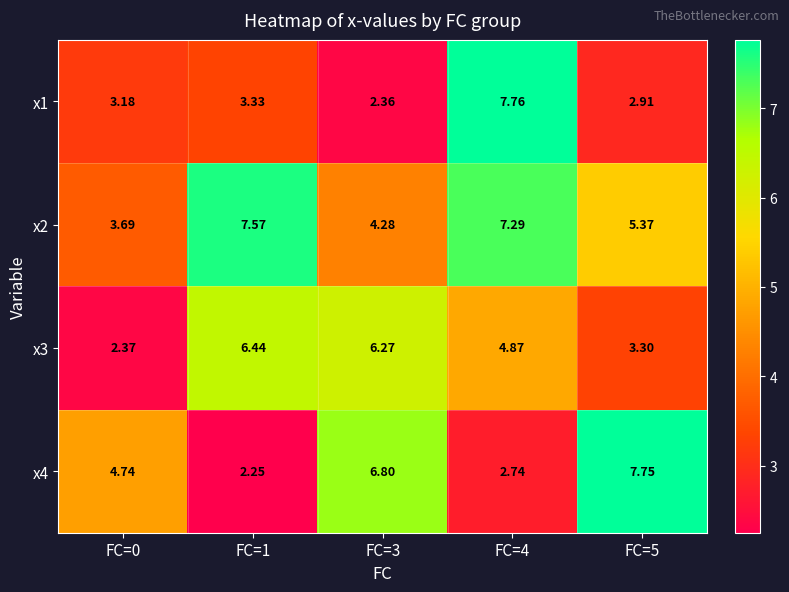

Is the value of x1 at FC=4 greater than the value of x2 at FC=4?

Yes